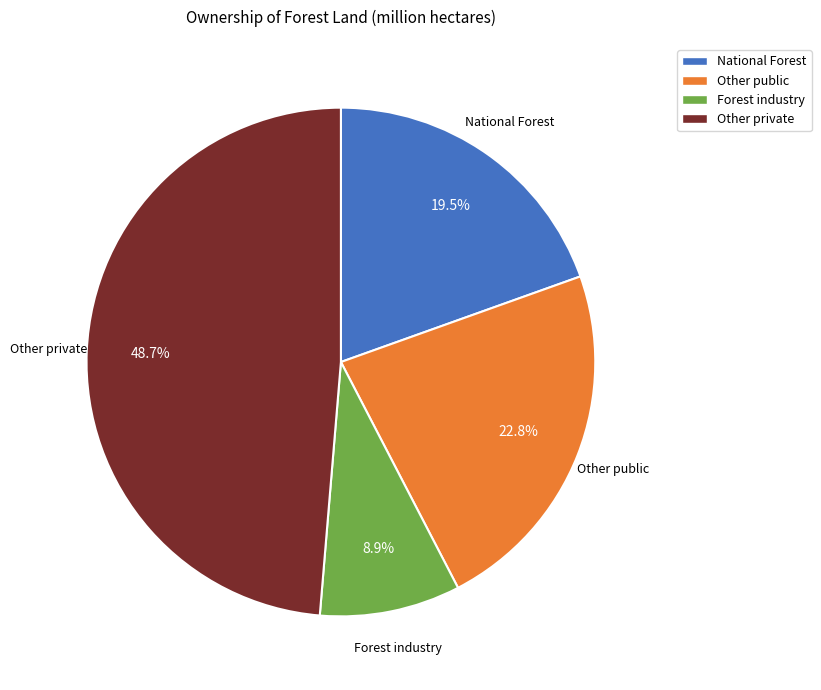

How many slices are in this pie chart?

4